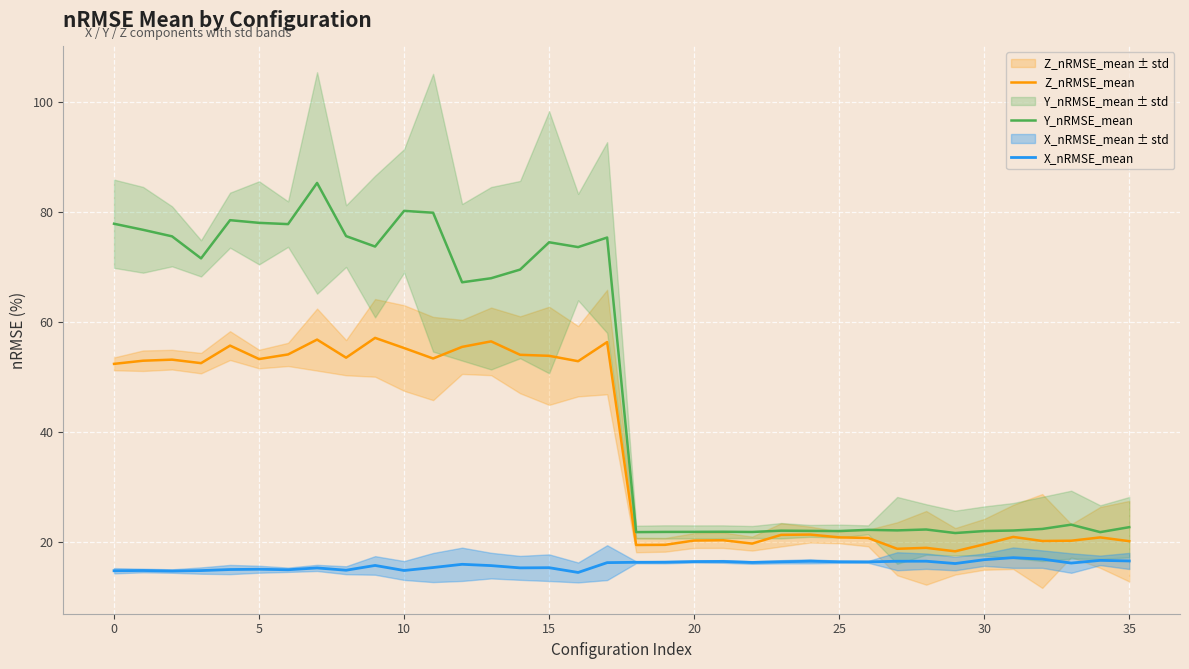

True or false: Y_nRMSE_mean has more than 1 interior local peaks.

True